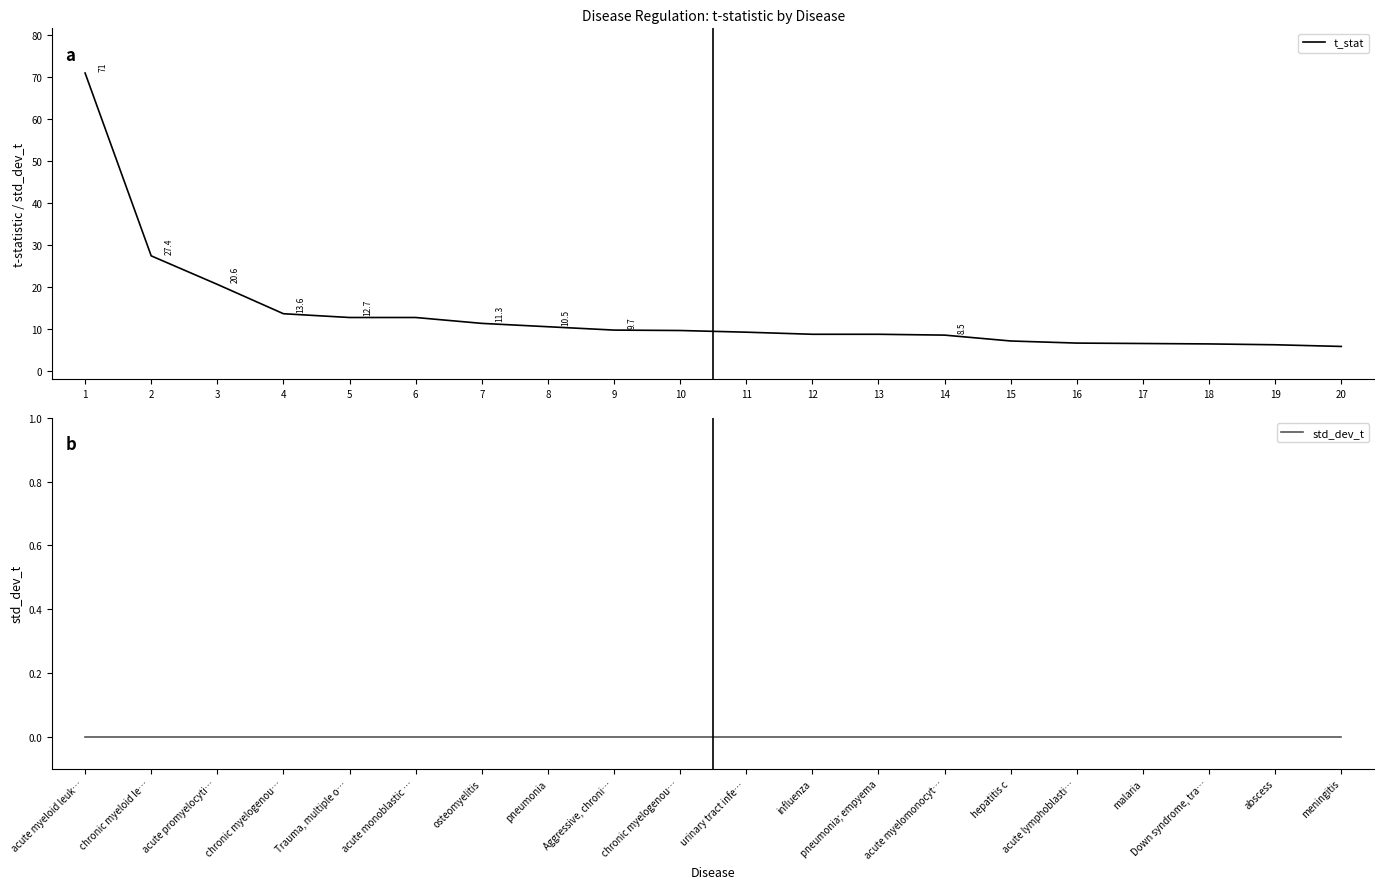

Does the chart have visible grid lines?

No